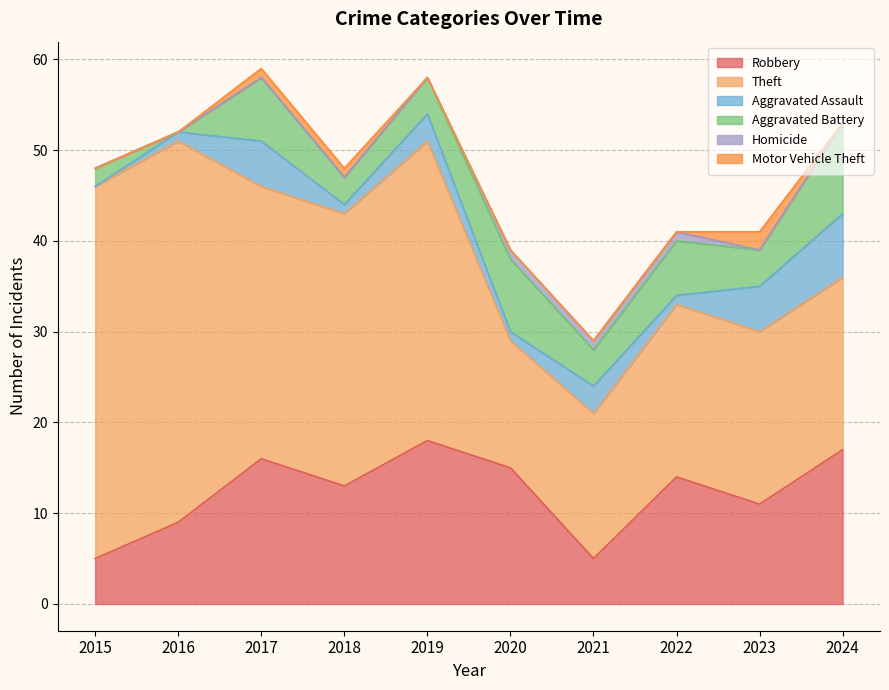

What is the sum of all Robbery values?

123